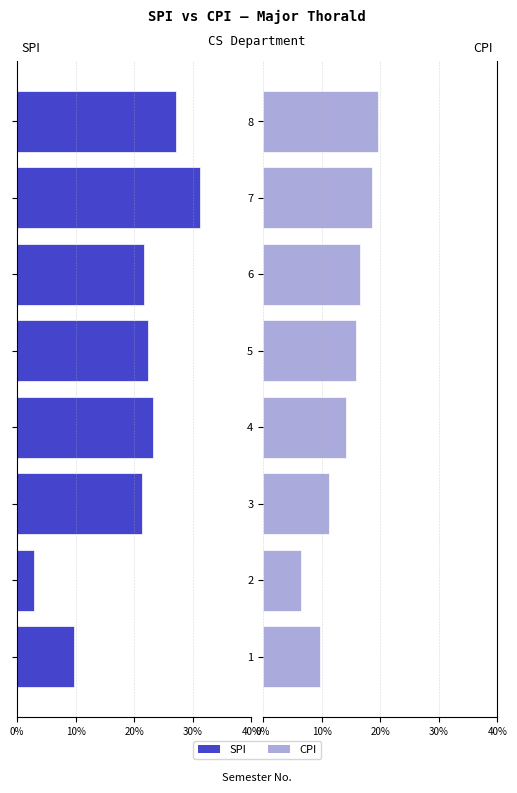

What is the spread (max minus min) of values at 3?

0.8